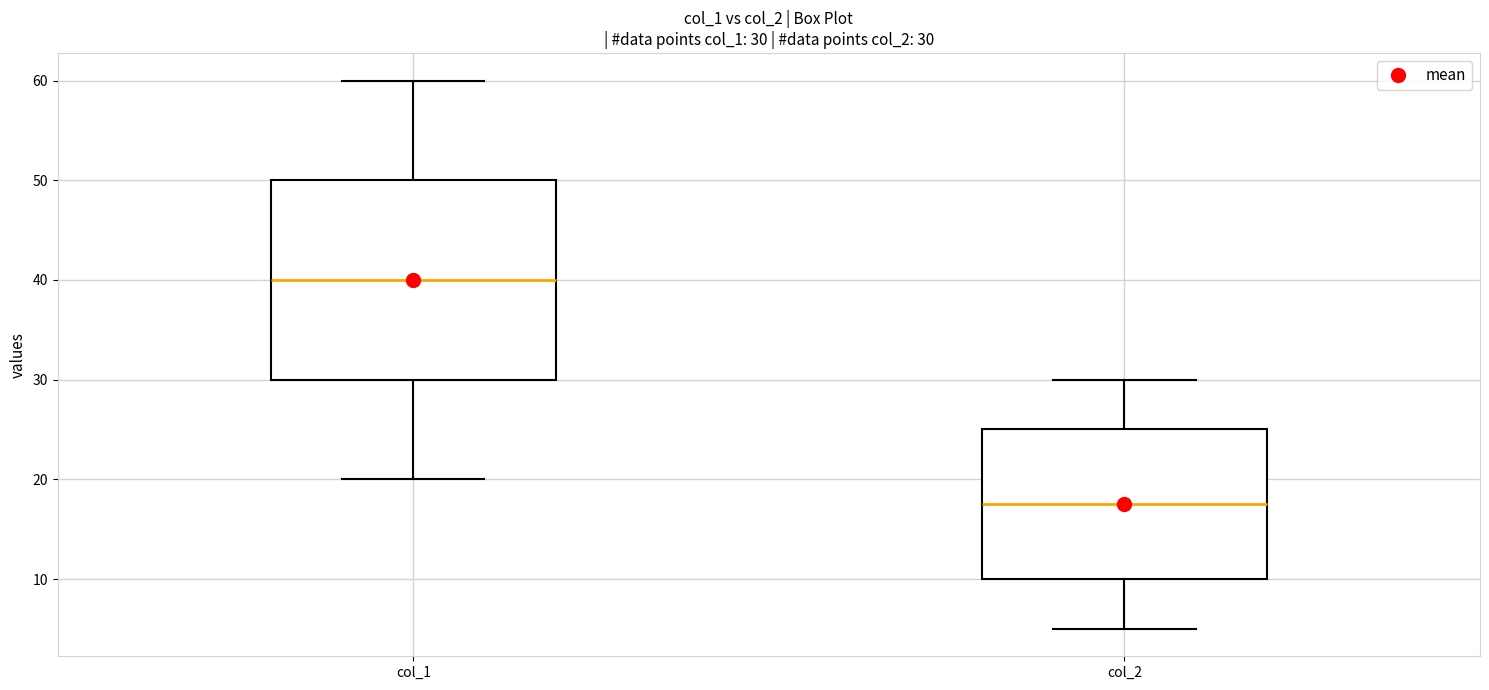

Comparing the boxes themselves (not the whiskers), which one is the tallest?

col_1